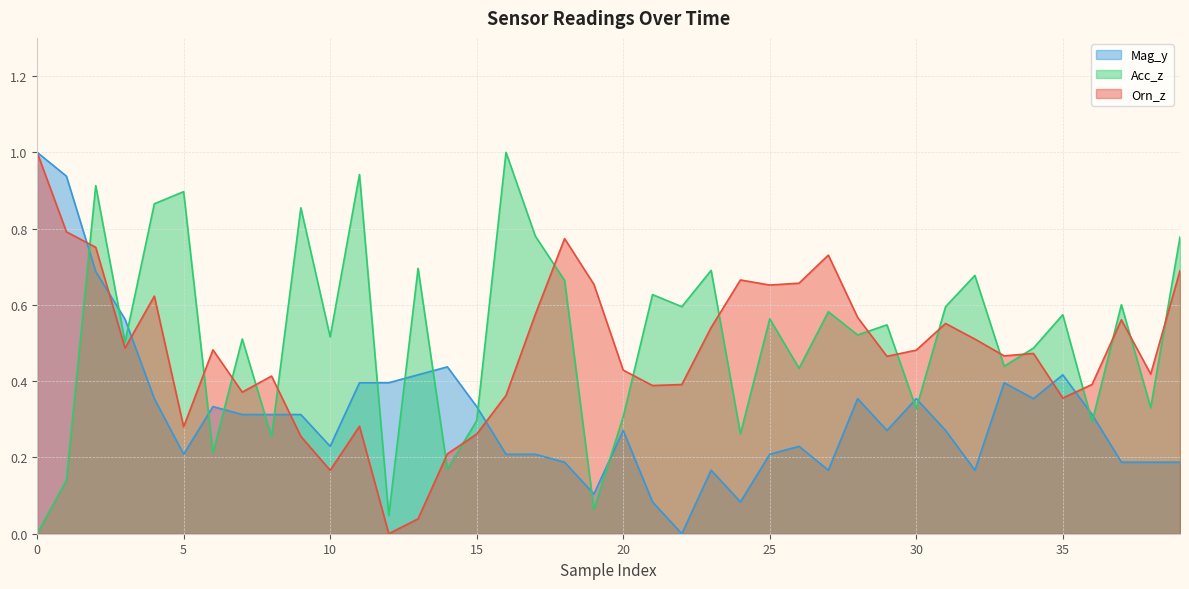

Which series has the widest spread of values?

Mag_y